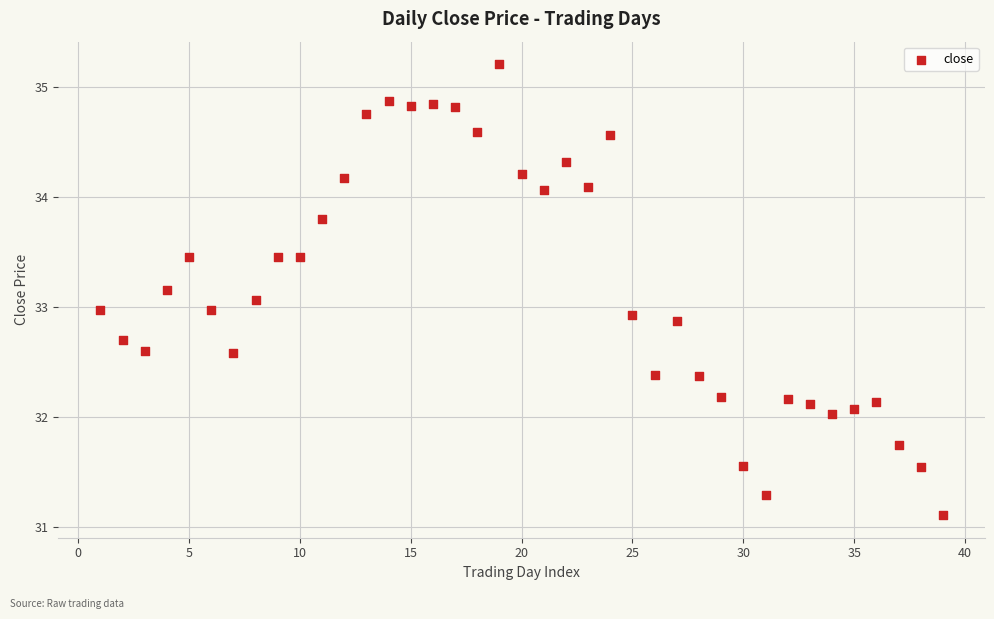

What is the range of Y values (max minus min)?

4.1